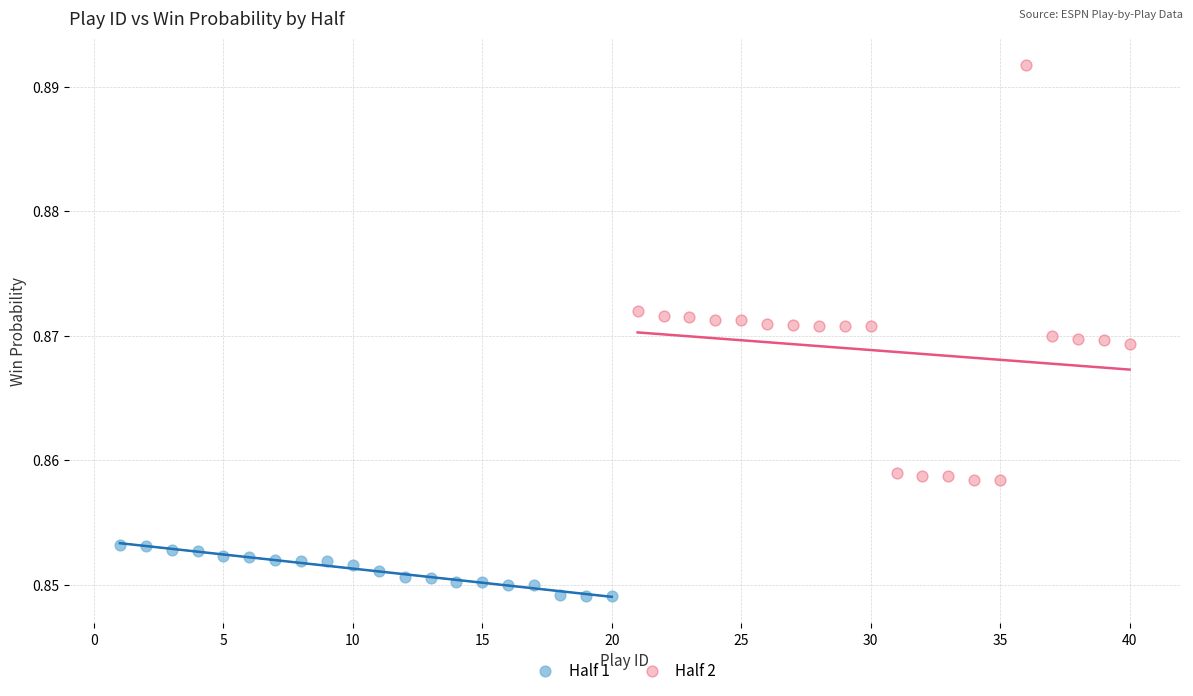

Which series contains the highest Y value?

Half 2